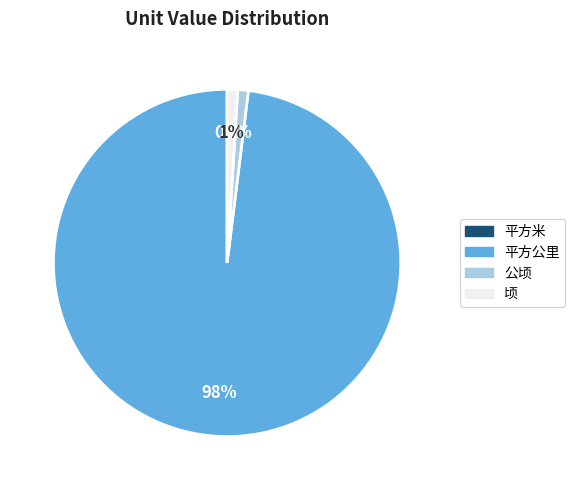

Does any single category account for the majority?

Yes